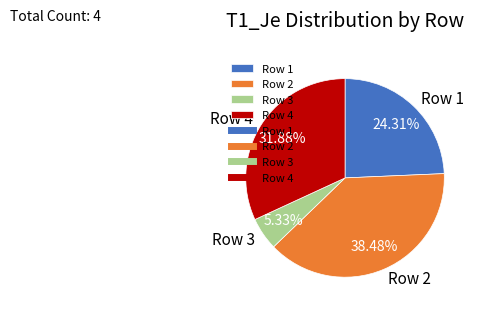

To the nearest percent, what is the average slice percentage?

25%